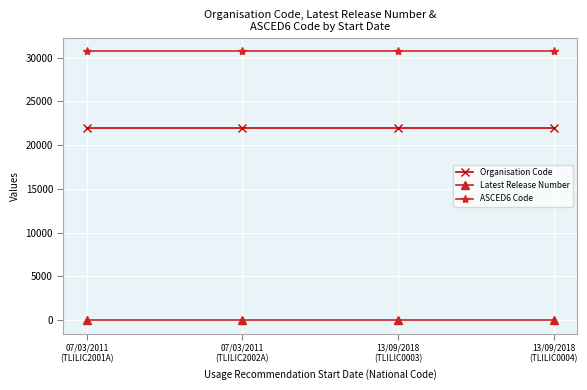

True or false: Latest Release Number and Organisation Code intersect in this chart.

False